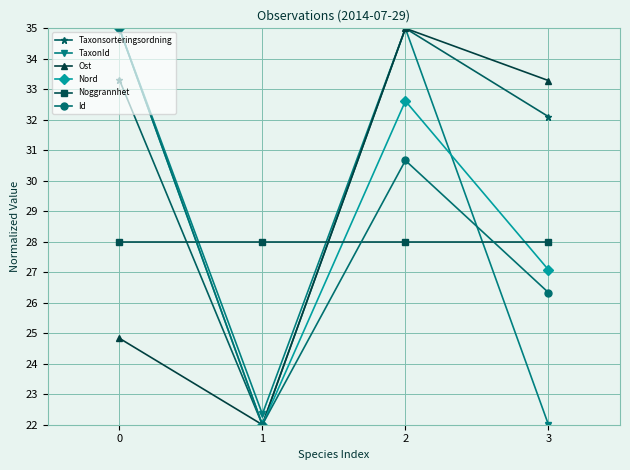

What is the approximate value of TaxonId at 3?

22.0